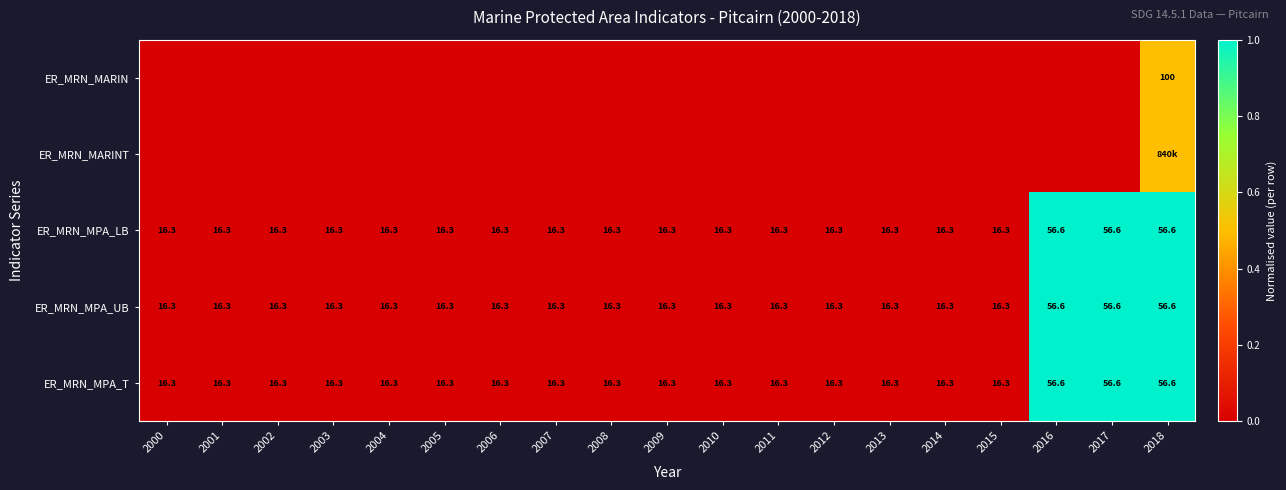

The ER_MRN_MPA_LB series shows 16.3 at 2014. True or false?

True